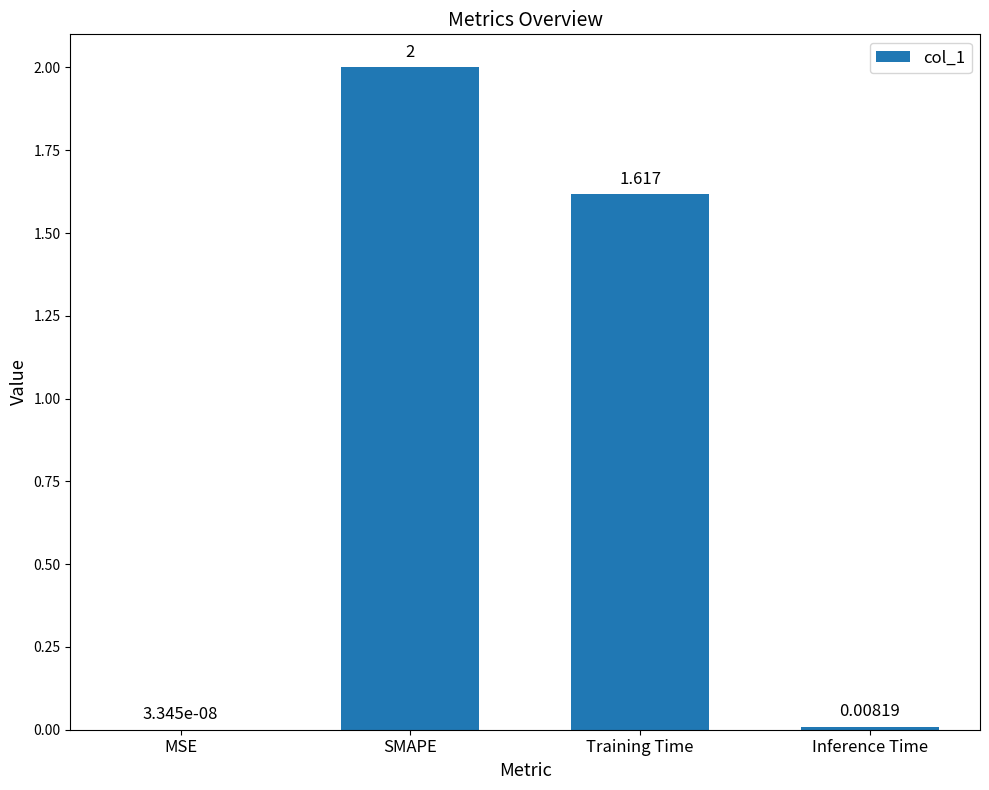

Between MSE and Training Time, which is larger?

Training Time